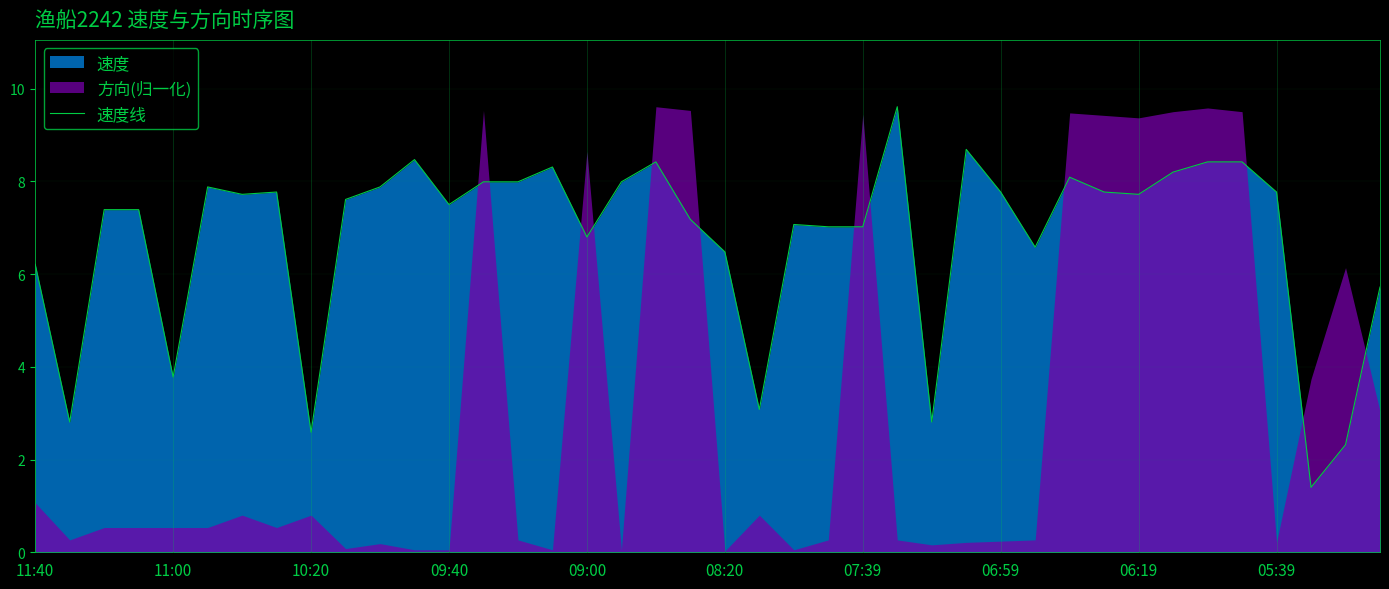

True or false: 速度线 has a value of 12.3 at 05:39.

False